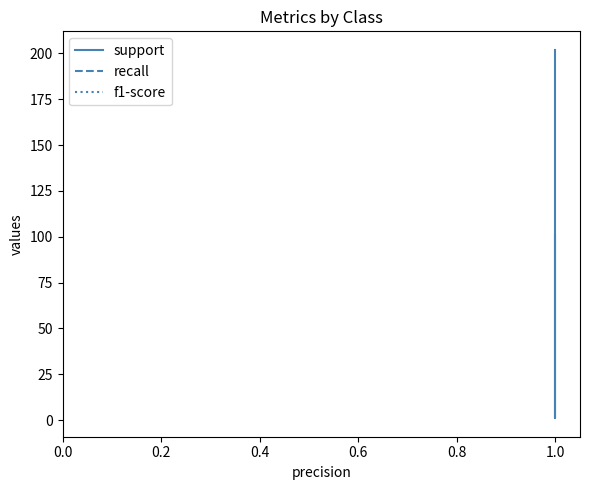

Which series has the largest total across all categories?

support